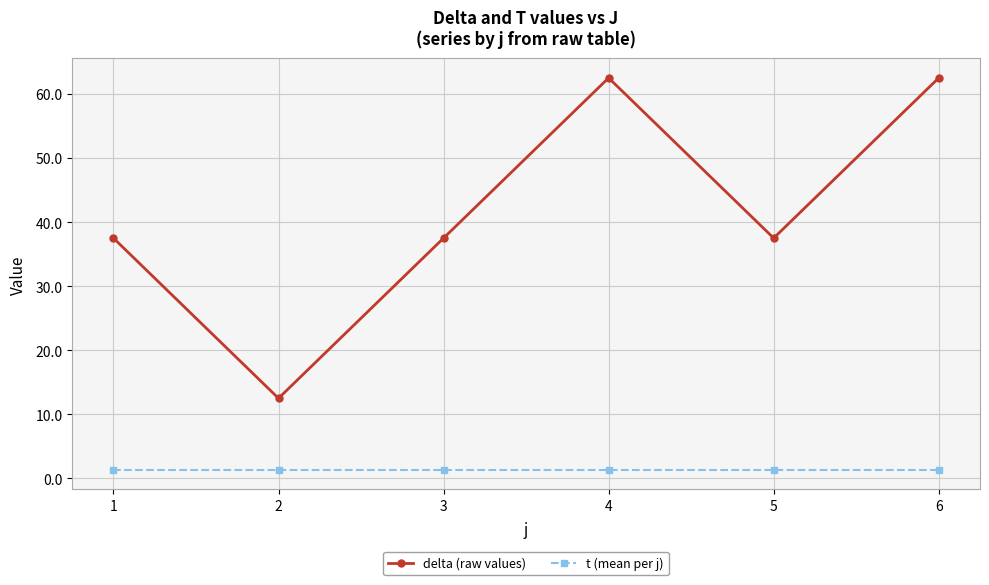

True or false: delta (raw values) and t (mean per j) cross at least once.

False